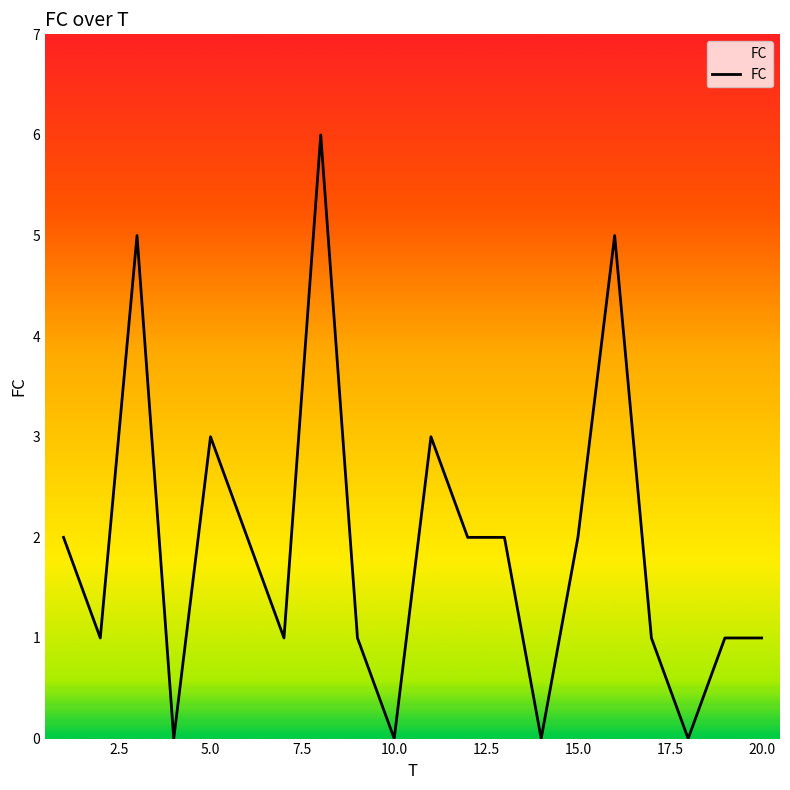

Does the chart display data point markers on the line(s)?

No